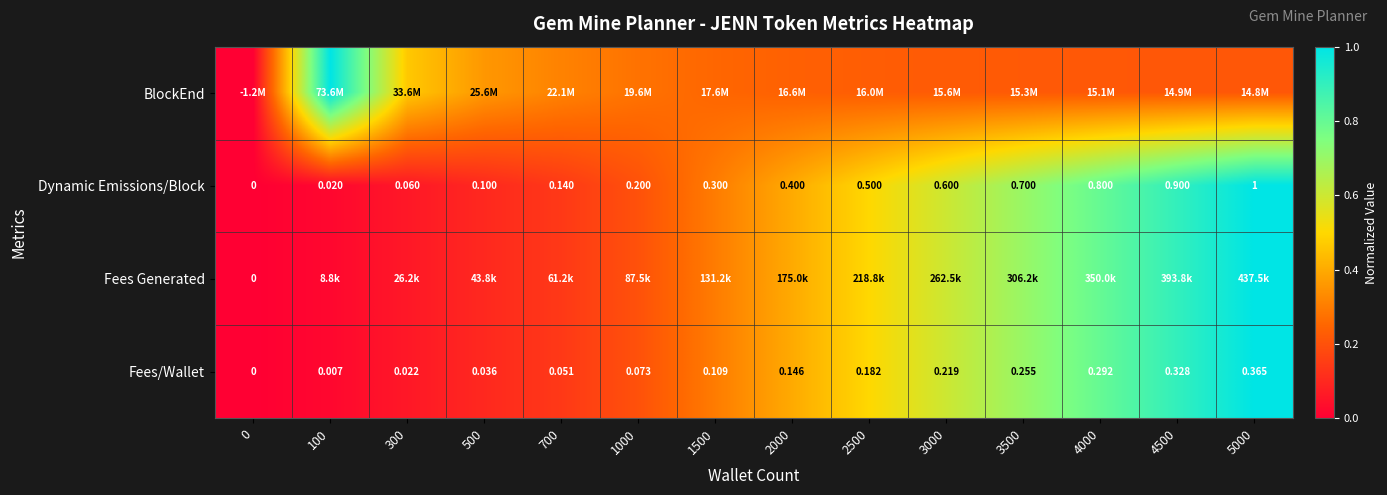

The Fees/Wallet series shows 1.4 at 5000. True or false?

False